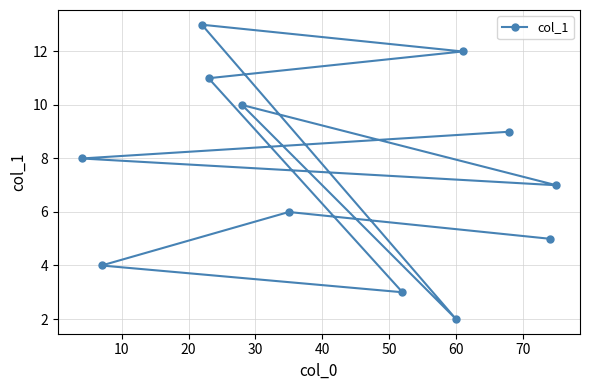

What is the value of the 1st point from the left?

8.0